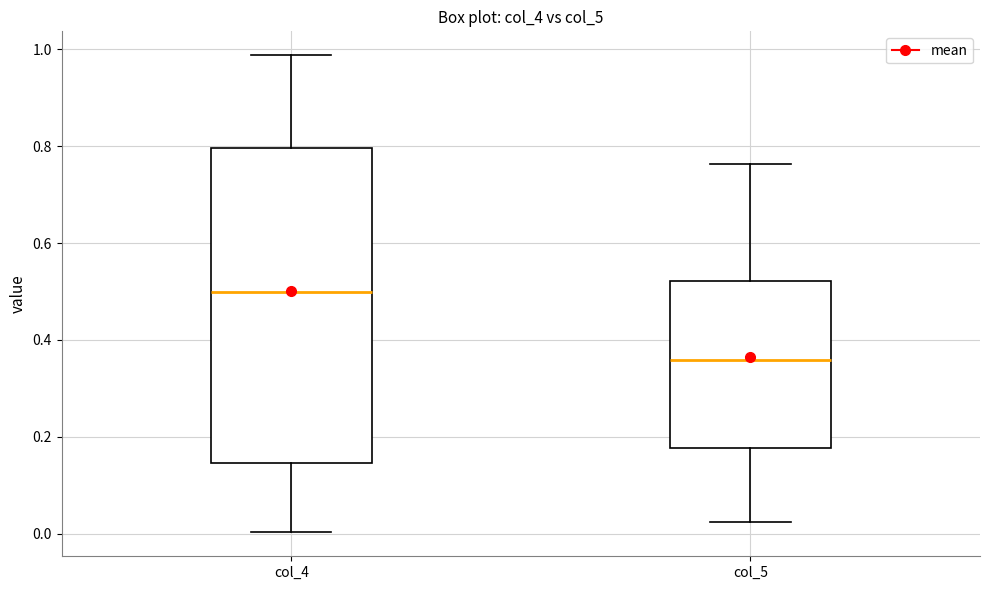

Which box has the highest median line?

col_4